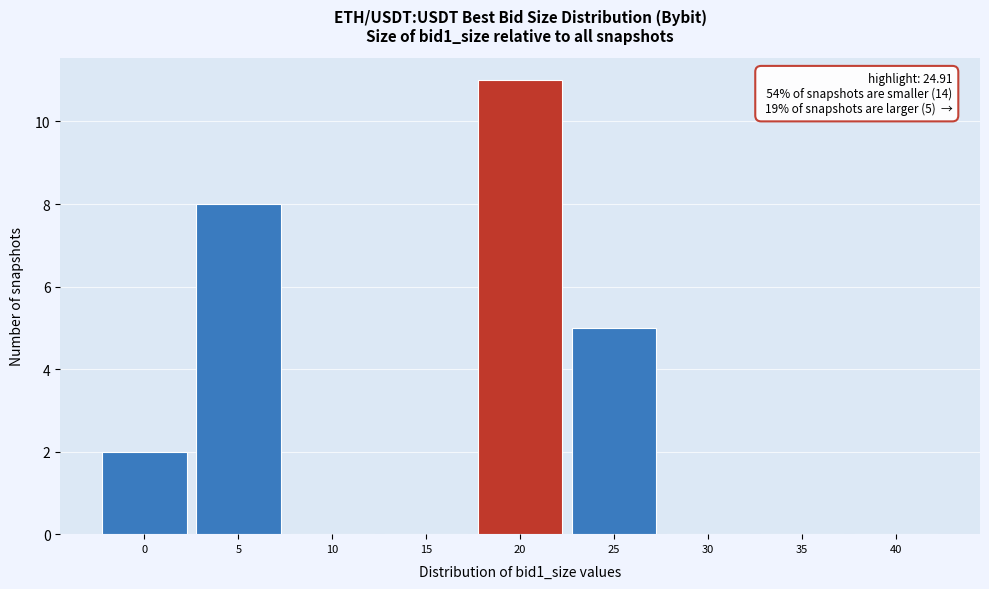

Reading left to right, list all the values displayed in this chart.

0=2	5=8	10=0	15=0	20=11	25=5	30=0	35=0	40=0